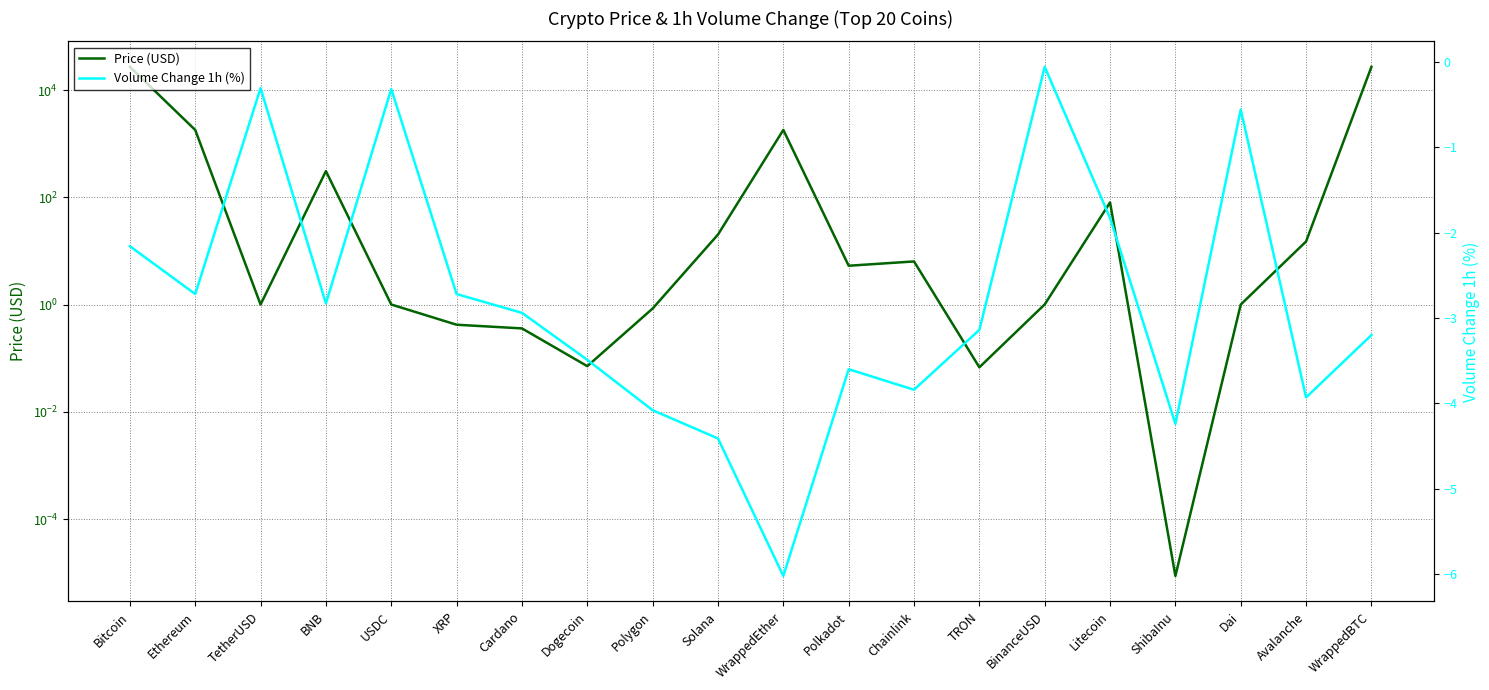

How many data points in Price (USD) are above 5?

10